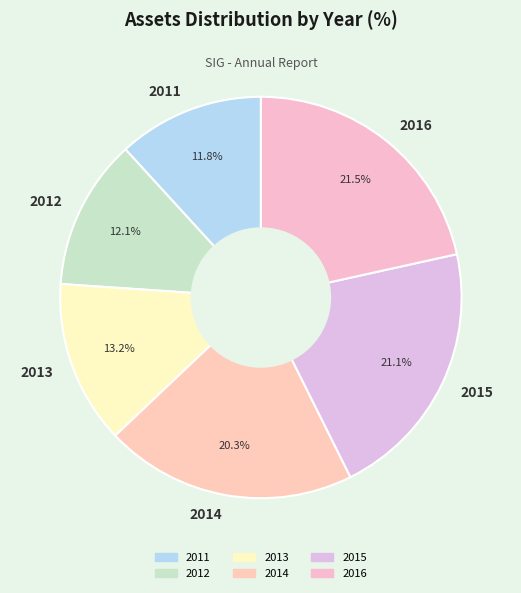

What percentage is the 2011 slice, to the nearest percent?

12%